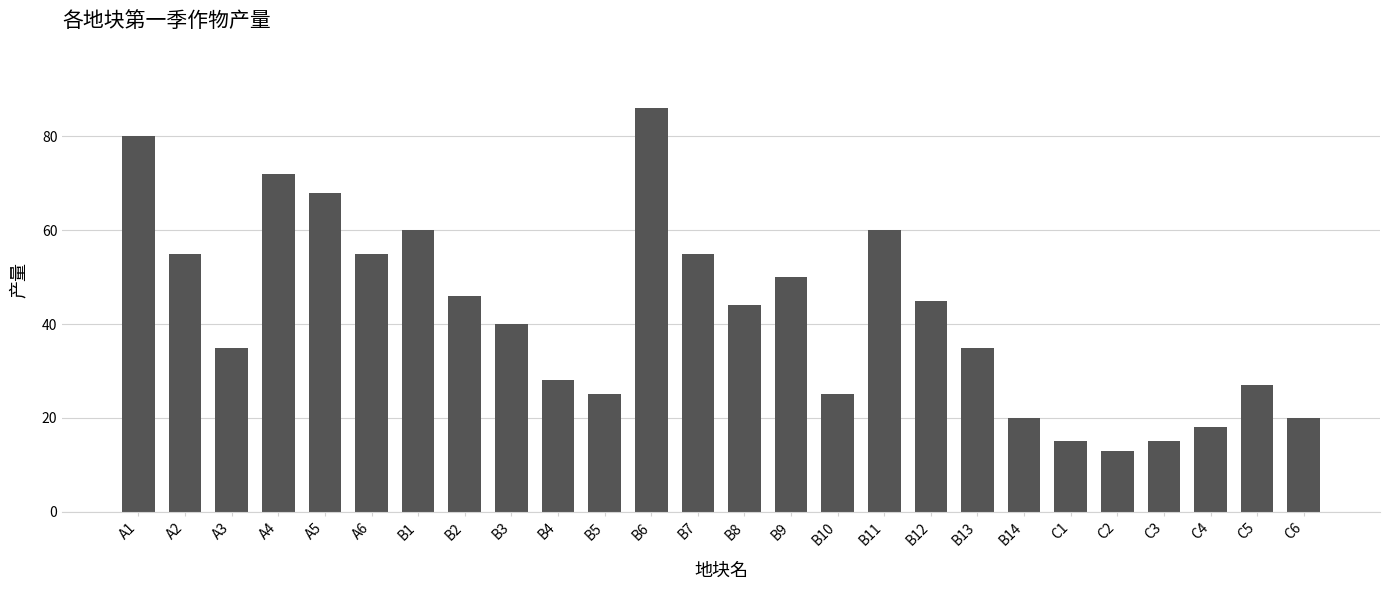

What is the value of the 4th bar from the left?

72